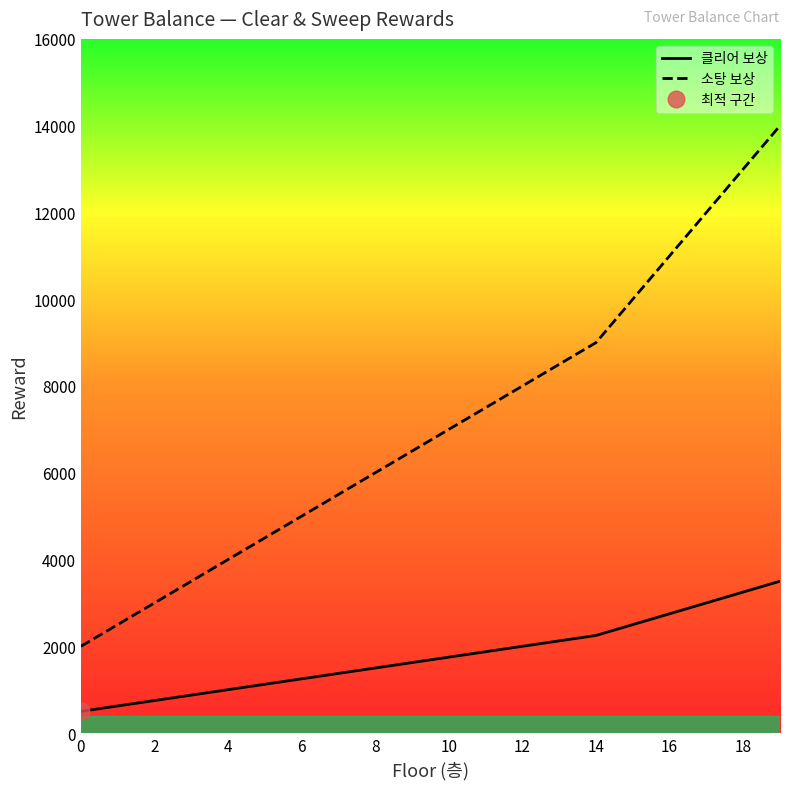

True or false: 클리어 보상 has a value of 457 at 8.

False